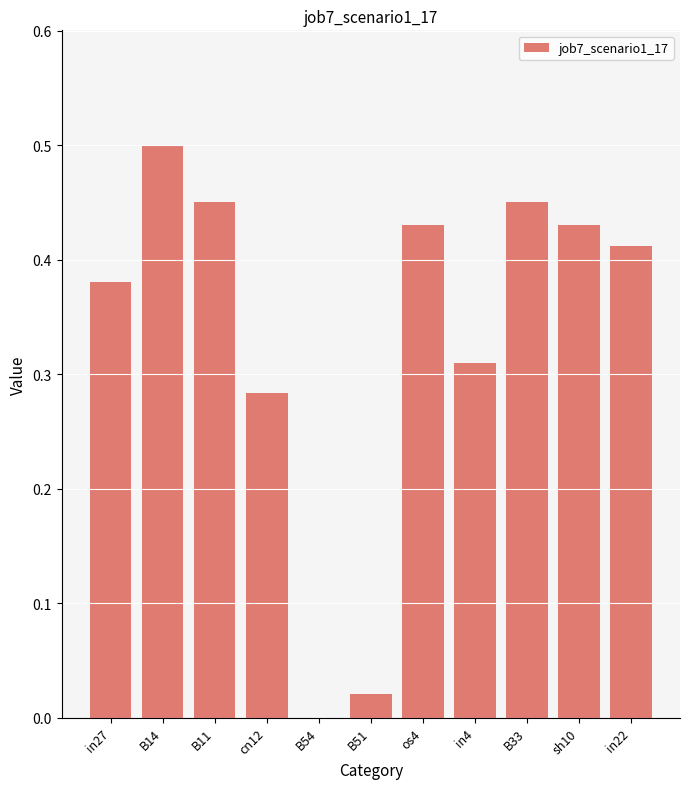

What is the sum of all values?

3.7